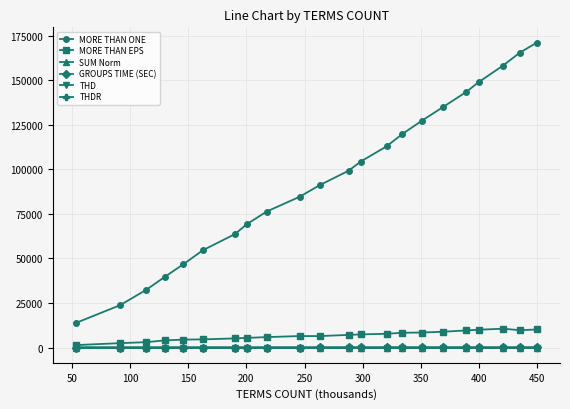

Which series has the largest total across all categories?

MORE THAN ONE